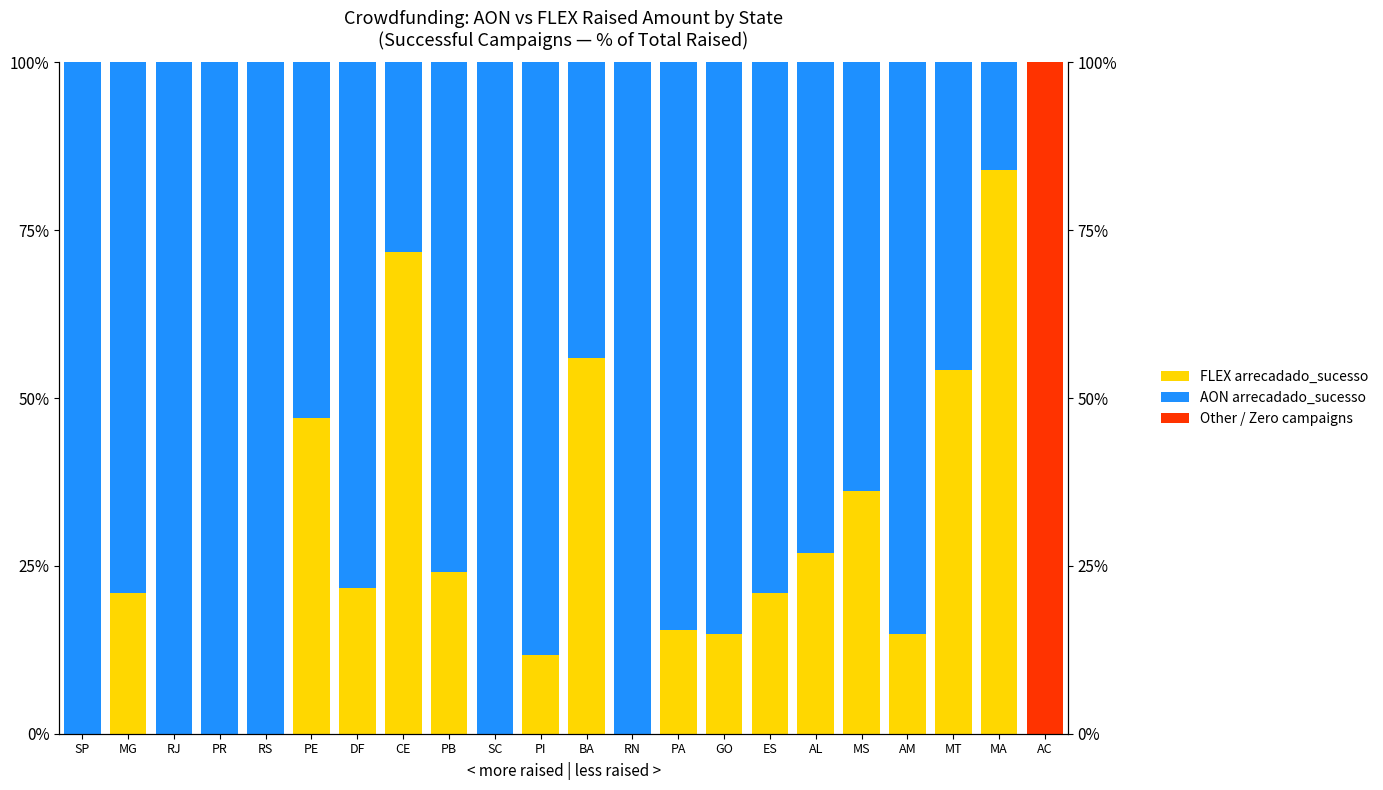

What is the difference between the second highest and minimum values in the AON arrecadado_sucesso series?

100.0